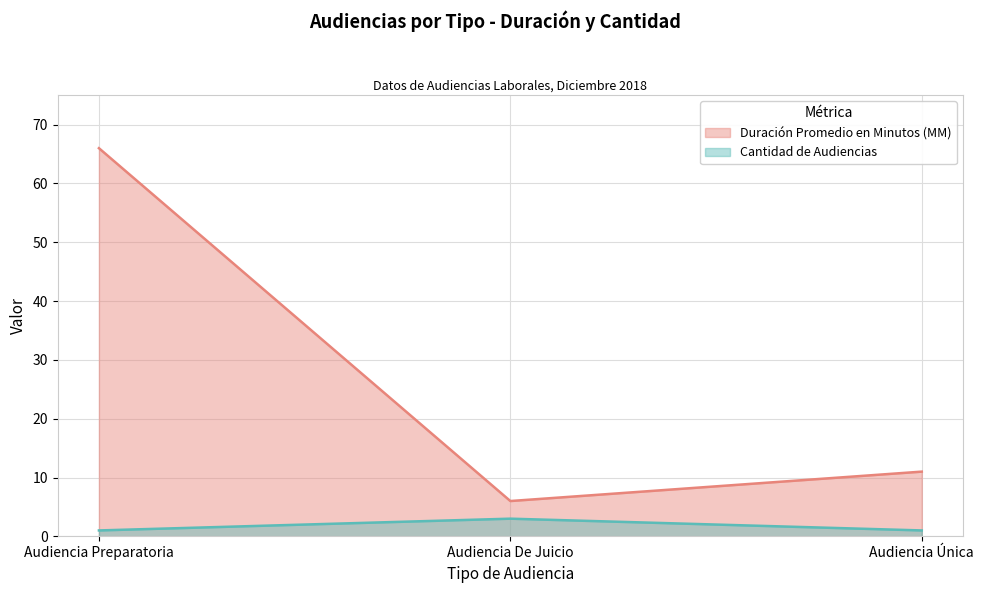

List the series in order of their peak value, highest first.

Duración Promedio en Minutos (MM), Cantidad de Audiencias